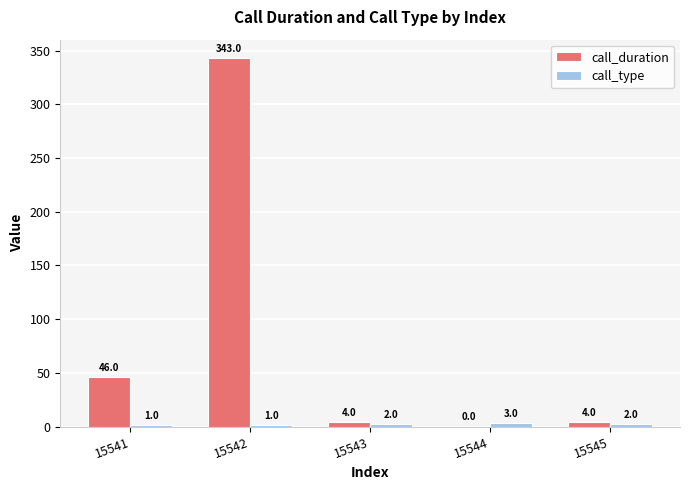

The call_duration series shows 4 at 15545. True or false?

True